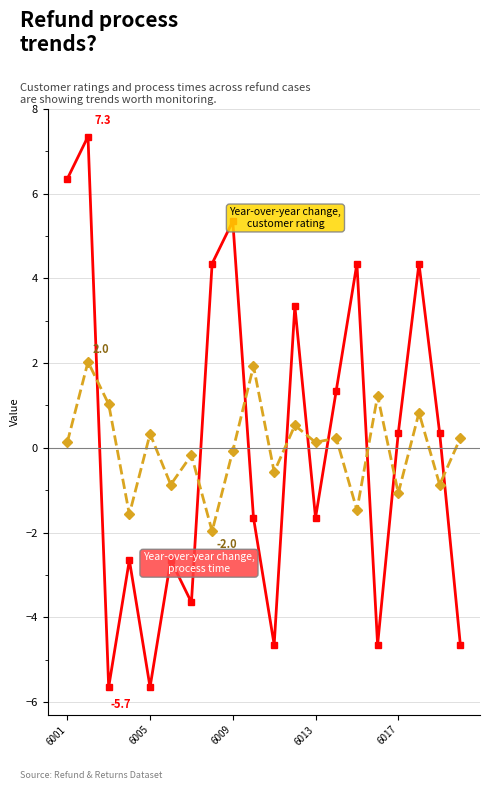

How many lines are shown in the chart?

2